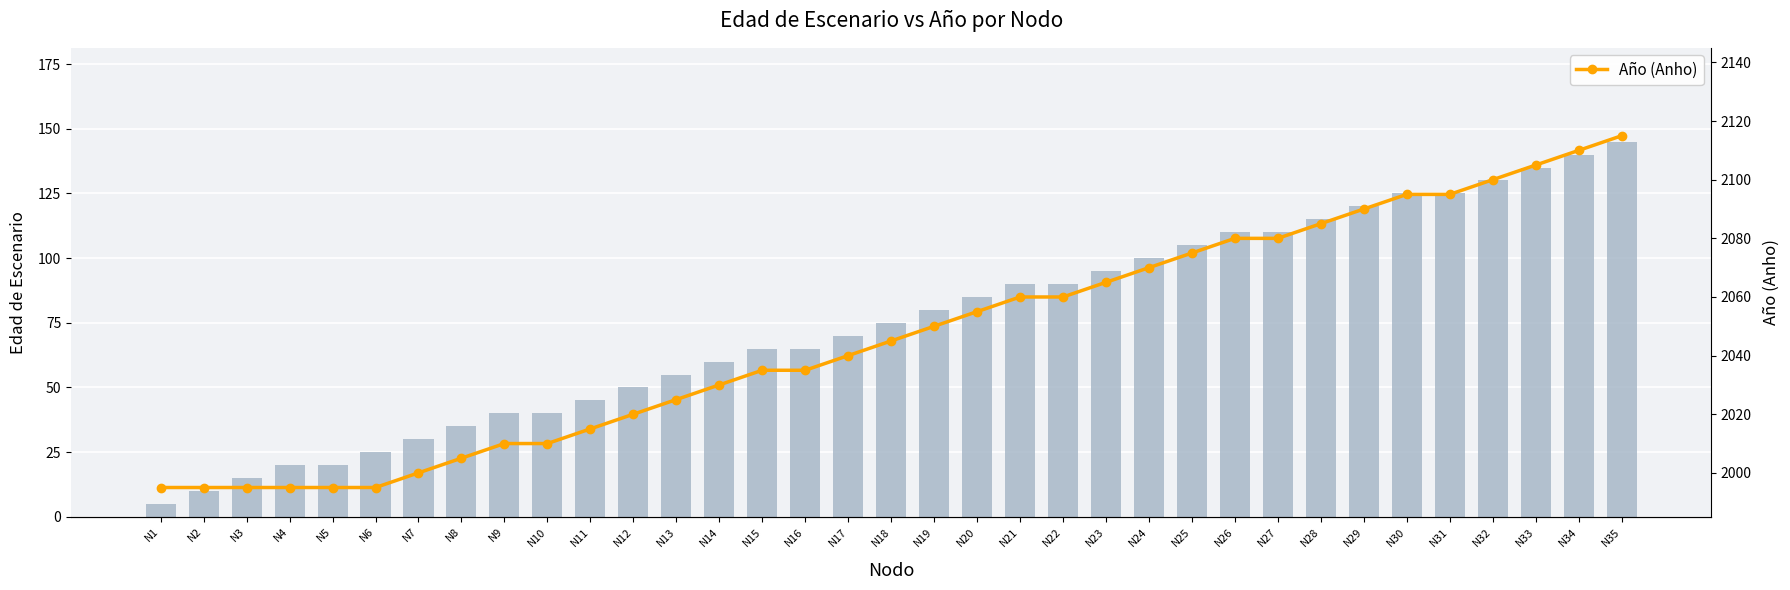

Which series has the largest total across all categories?

Año (Anho)